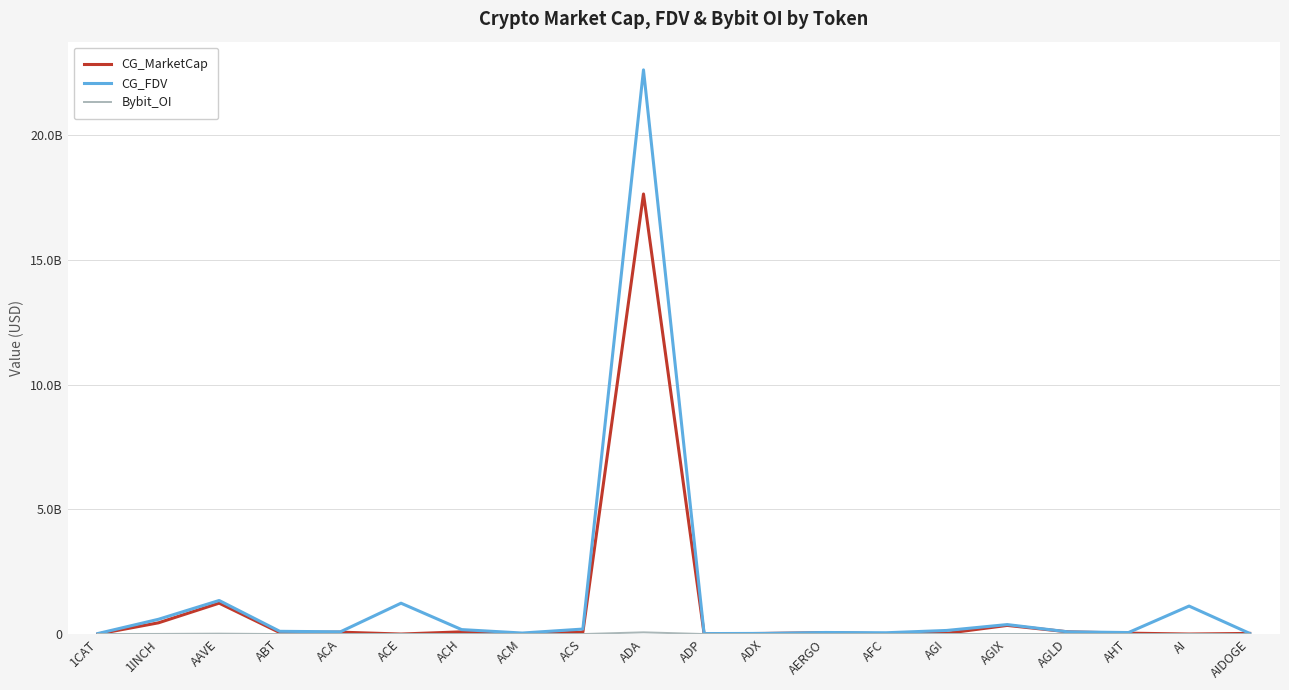

Does the chart display data point markers on the line(s)?

No